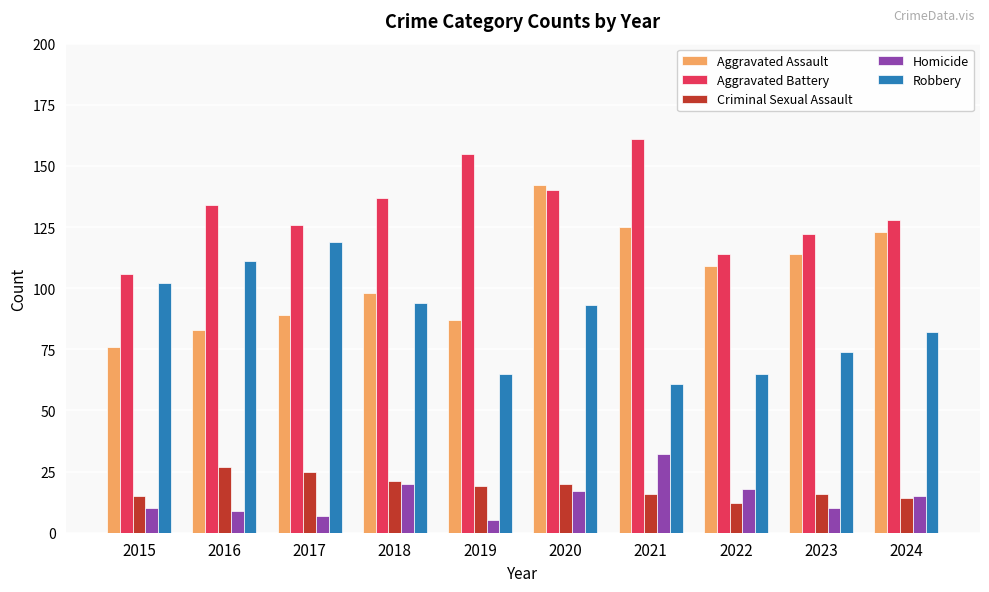

Reading left to right, extract all data points from this chart.

Aggravated Assault: 2015=76	2016=83	2017=89	2018=98	2019=87	2020=142	2021=125	2022=109	2023=114	2024=123
Aggravated Battery: 2015=106	2016=134	2017=126	2018=137	2019=155	2020=140	2021=161	2022=114	2023=122	2024=128
Criminal Sexual Assault: 2015=15	2016=27	2017=25	2018=21	2019=19	2020=20	2021=16	2022=12	2023=16	2024=14
Homicide: 2015=10	2016=9	2017=7	2018=20	2019=5	2020=17	2021=32	2022=18	2023=10	2024=15
Robbery: 2015=102	2016=111	2017=119	2018=94	2019=65	2020=93	2021=61	2022=65	2023=74	2024=82